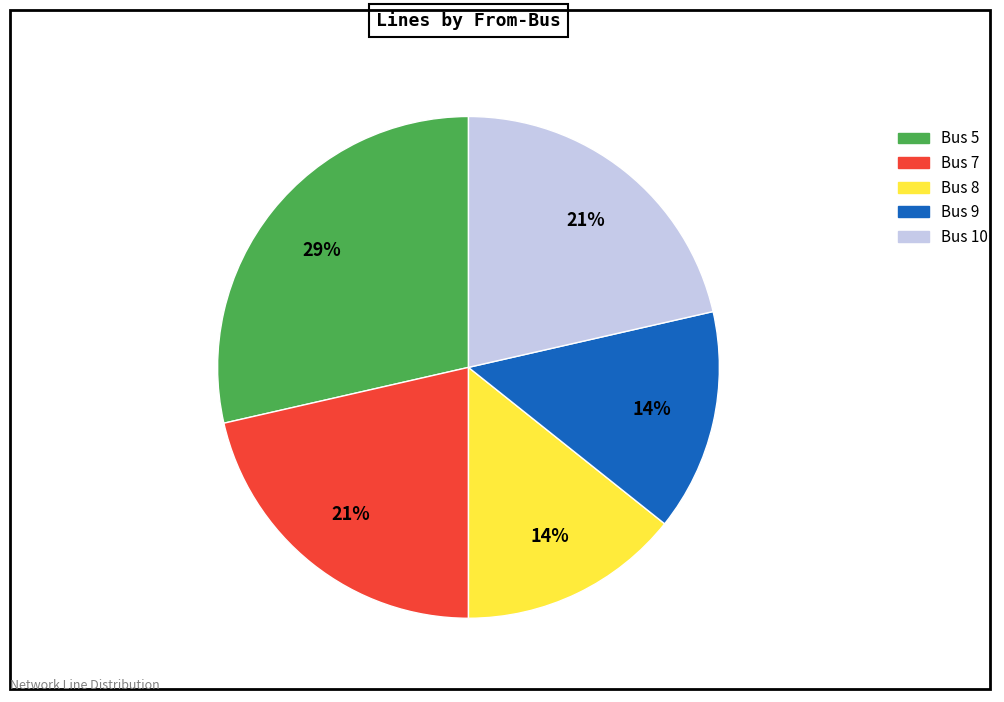

Count the number of slices in the pie.

5